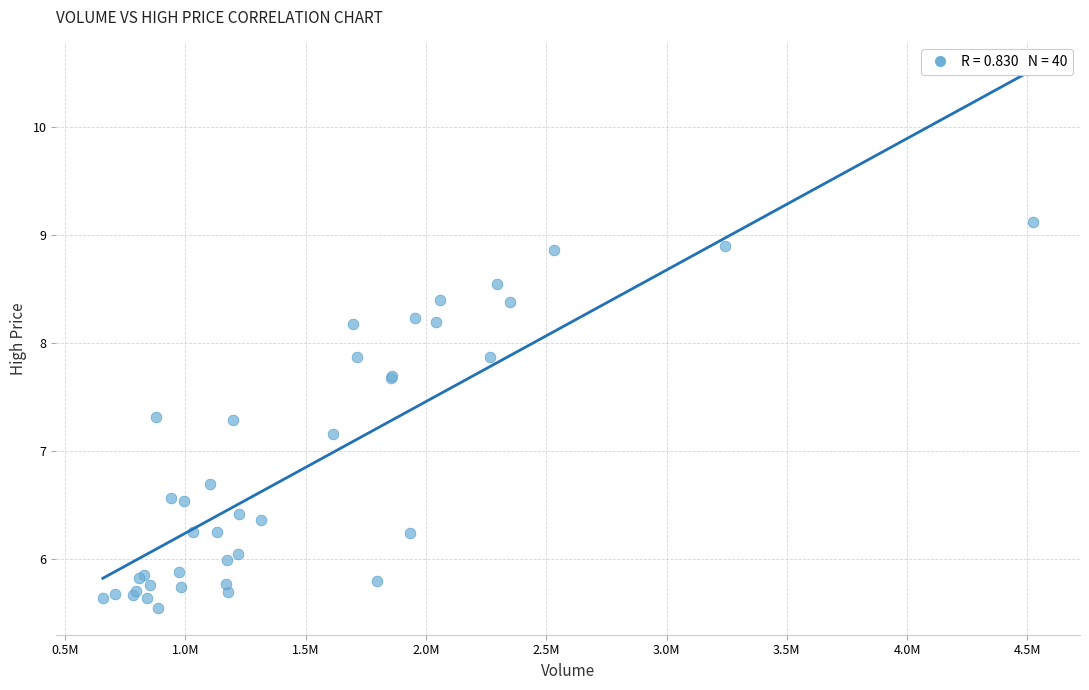

What Y value in the scatter plot is closest to 7?

7.2